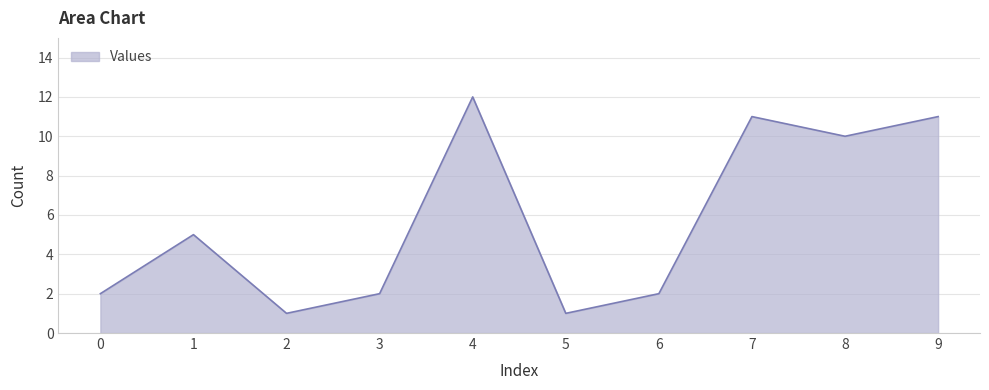

Which has a higher value, 2 or 9?

9